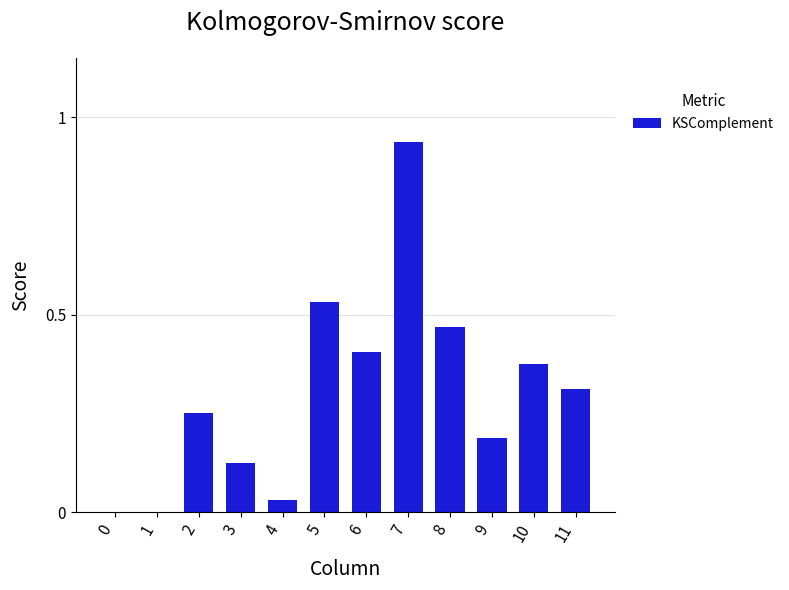

What is the change in value from 2 to 8?

+0.2